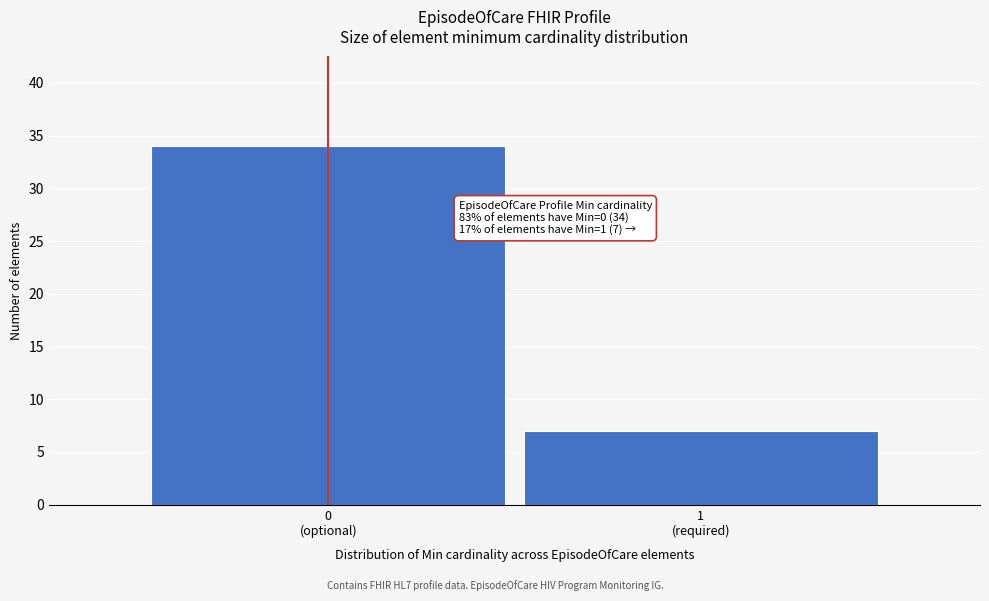

Reading left to right, list all the values displayed in this chart.

34	7